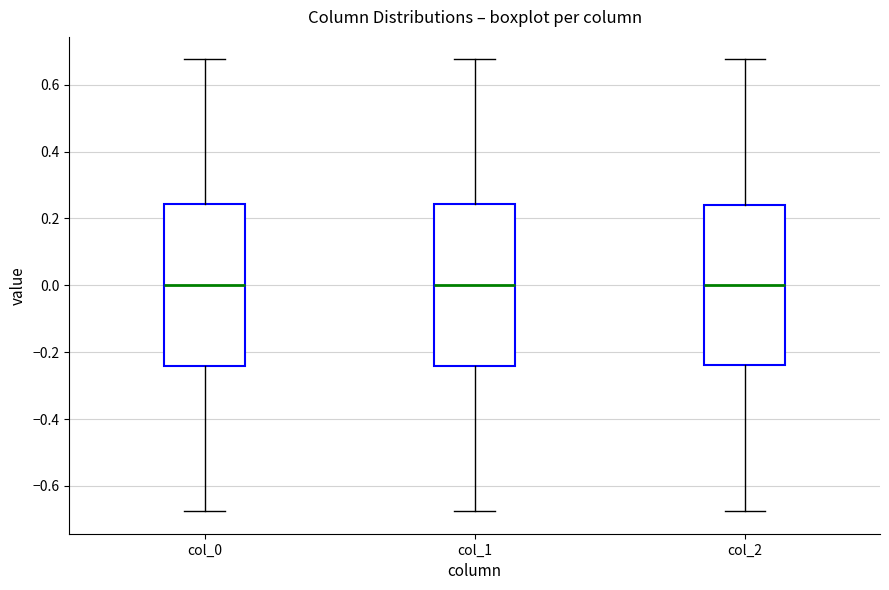

Reading left to right, transcribe this box plot: for each box, give where its median line is, the range the box spans, and where its two whiskers end, as read against the y-axis. The values are not printed on the chart, so give them approximately, as read against the axis.

col_0: median 0.00, box -0.24 to 0.24, whiskers -0.68 to 0.68
col_1: median 0.00, box -0.24 to 0.24, whiskers -0.68 to 0.68
col_2: median 0.00, box -0.24 to 0.24, whiskers -0.68 to 0.68